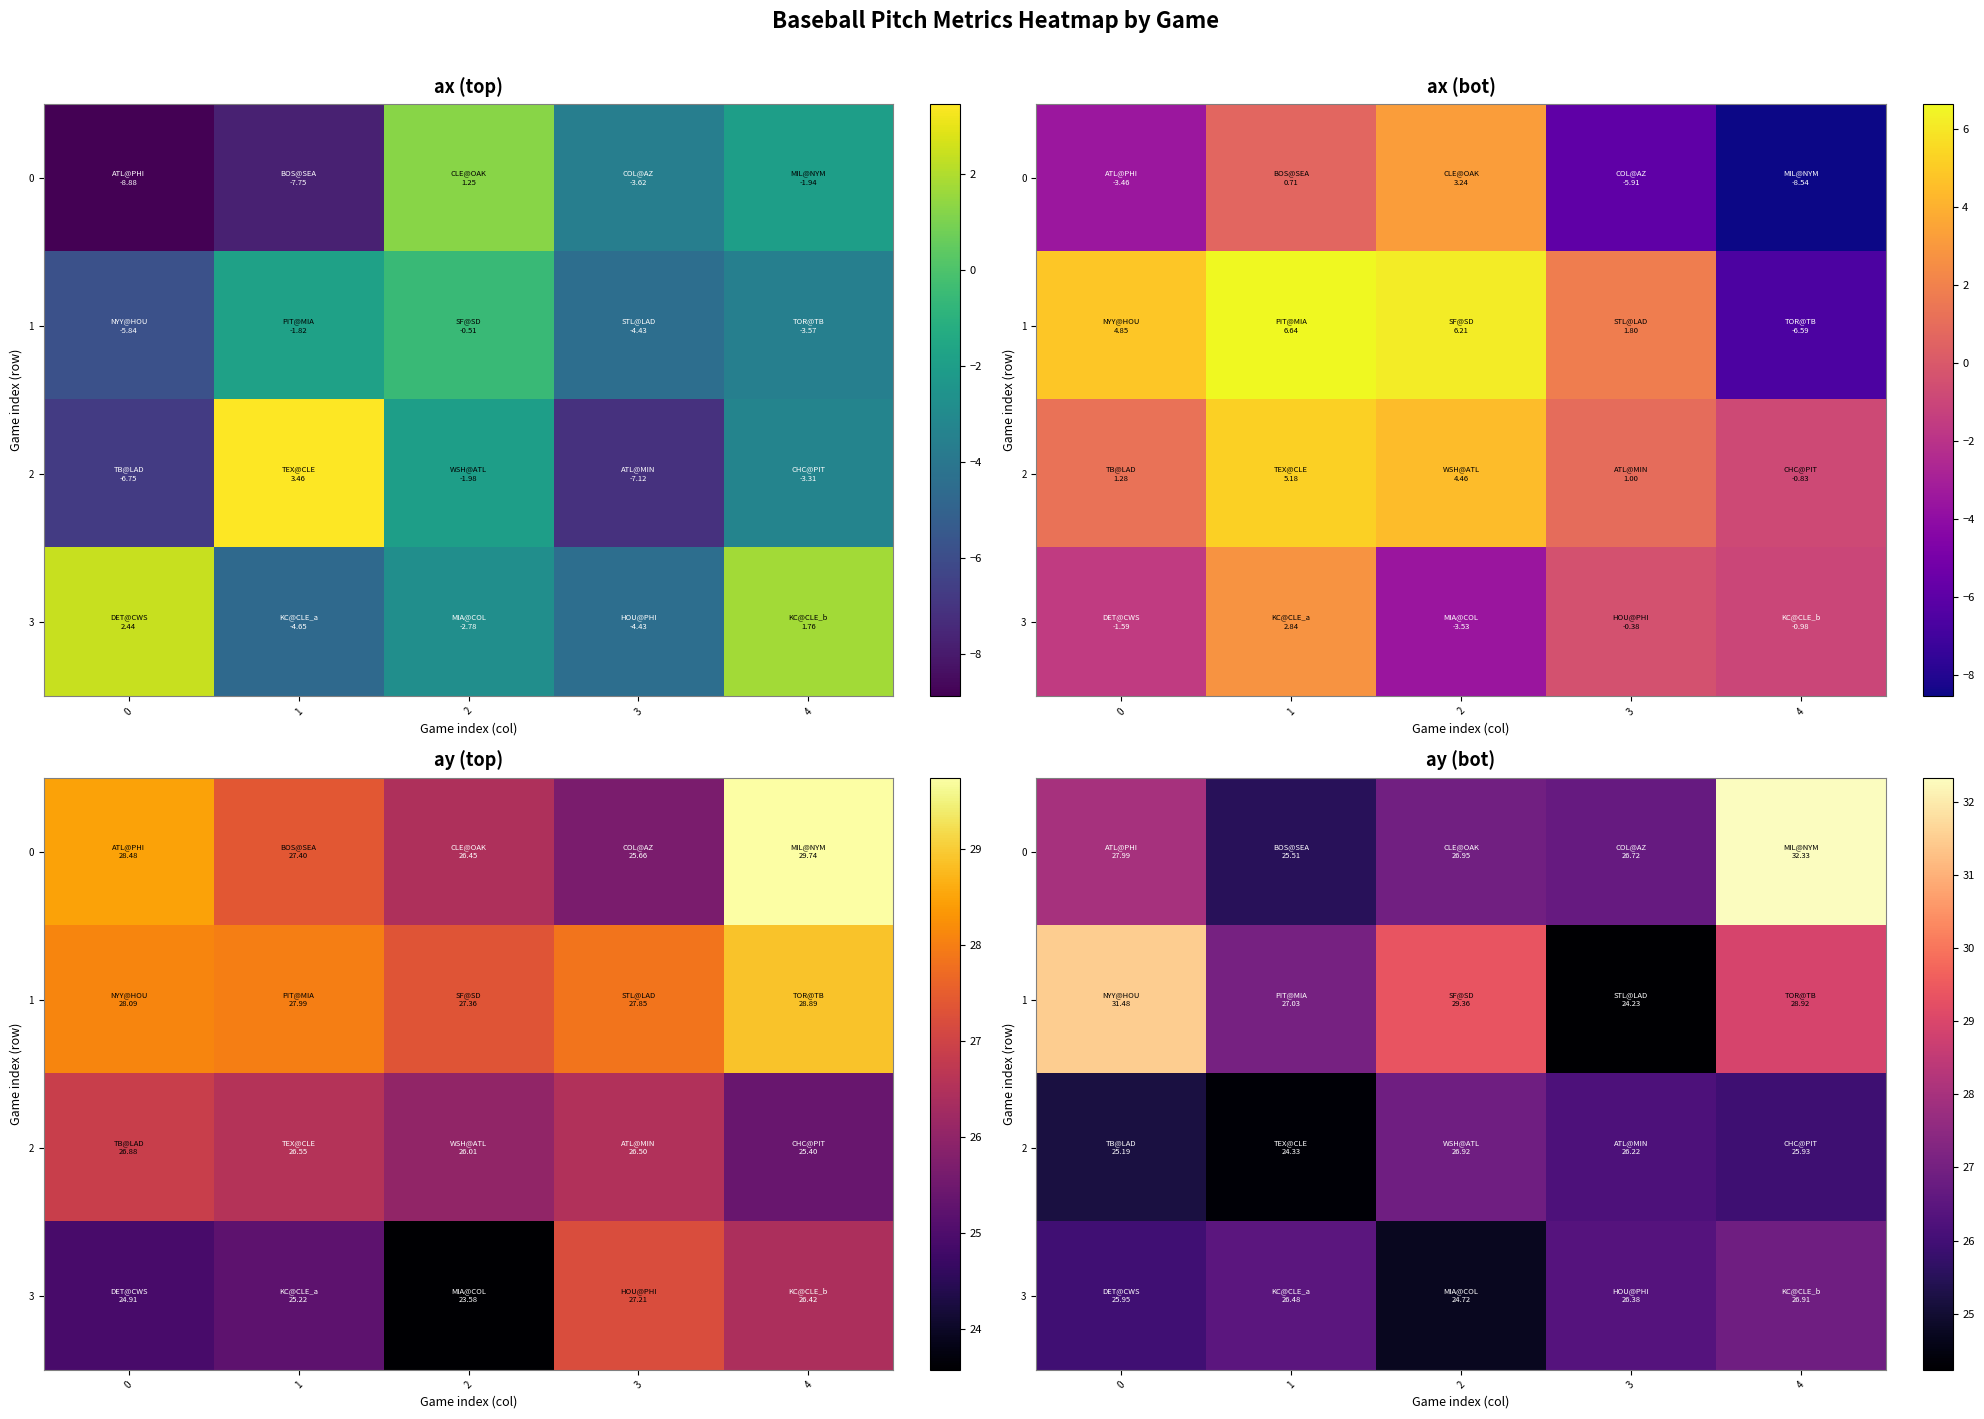

Rank the categories by row_0 value from lowest to highest.

1, 3, 2, 0, 4